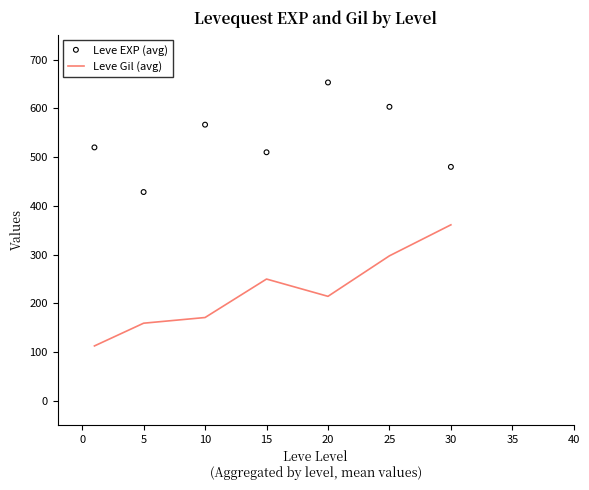

Which series reaches the minimum Y coordinate?

Leve Gil (avg)